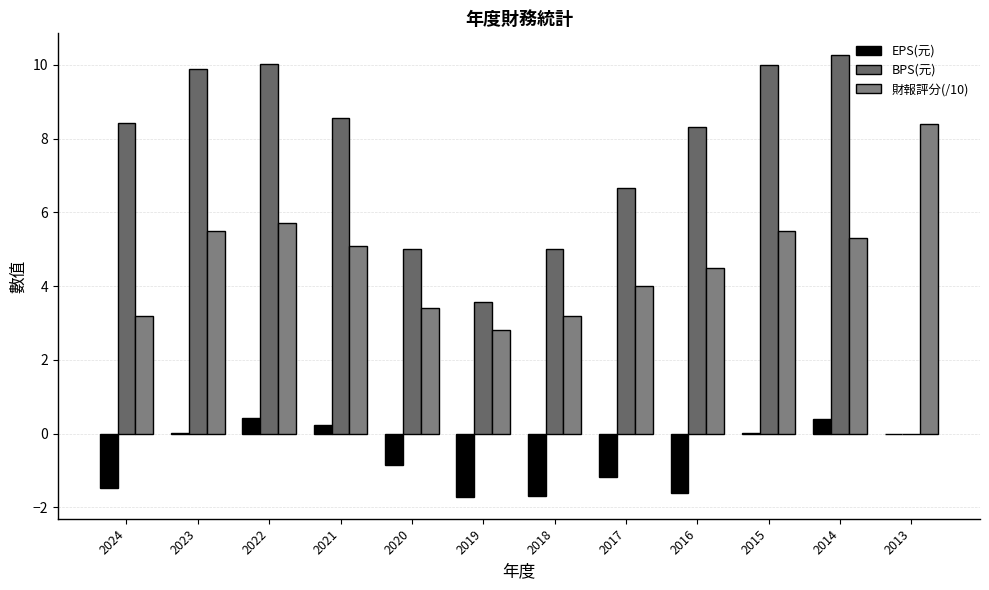

Is it true that BPS(元) equals 8.6 at 2021?

True